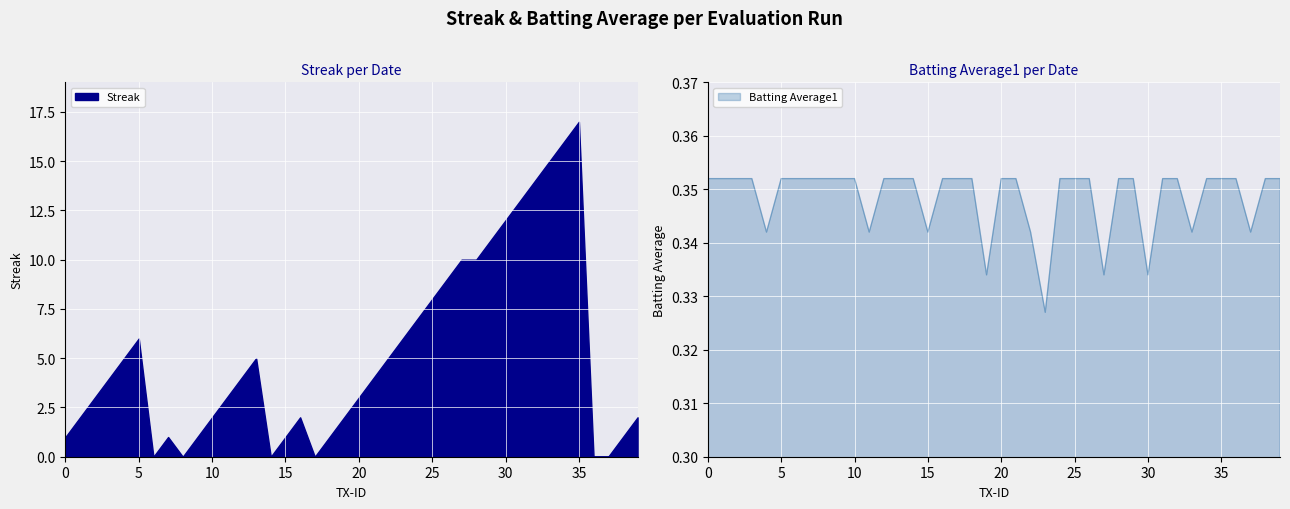

What is the maximum value for Streak?

17